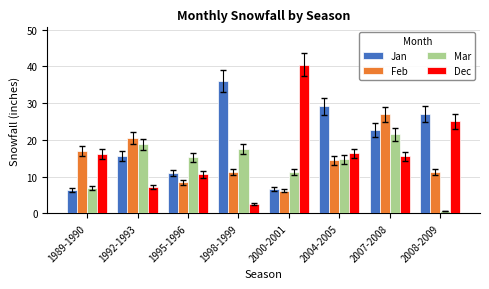

At which label does Mar first exceed 15?

1992-1993